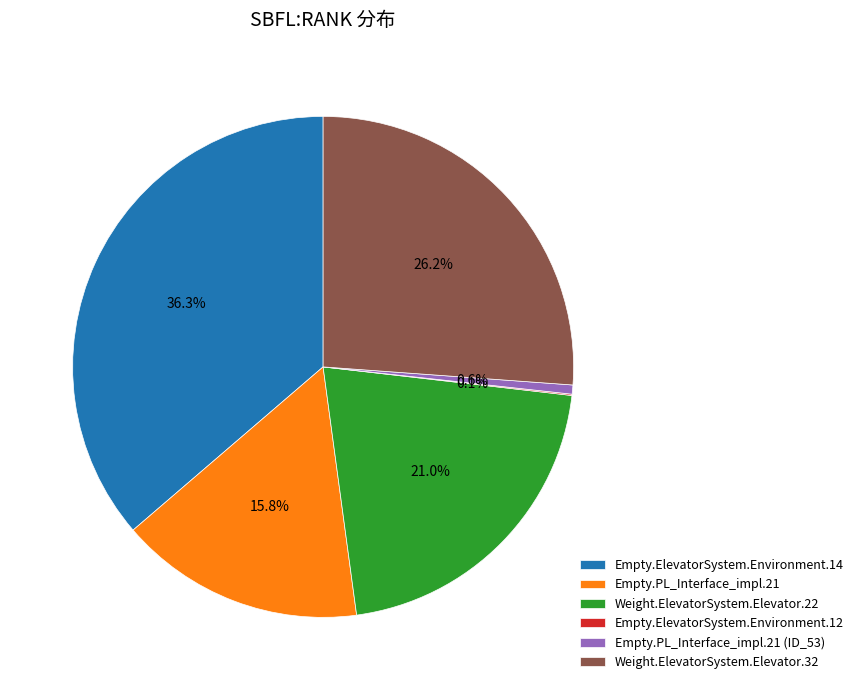

What is the total percentage of Empty.PL_Interface_impl.21 (ID_53) and Empty.ElevatorSystem.Environment.14?

36.9%